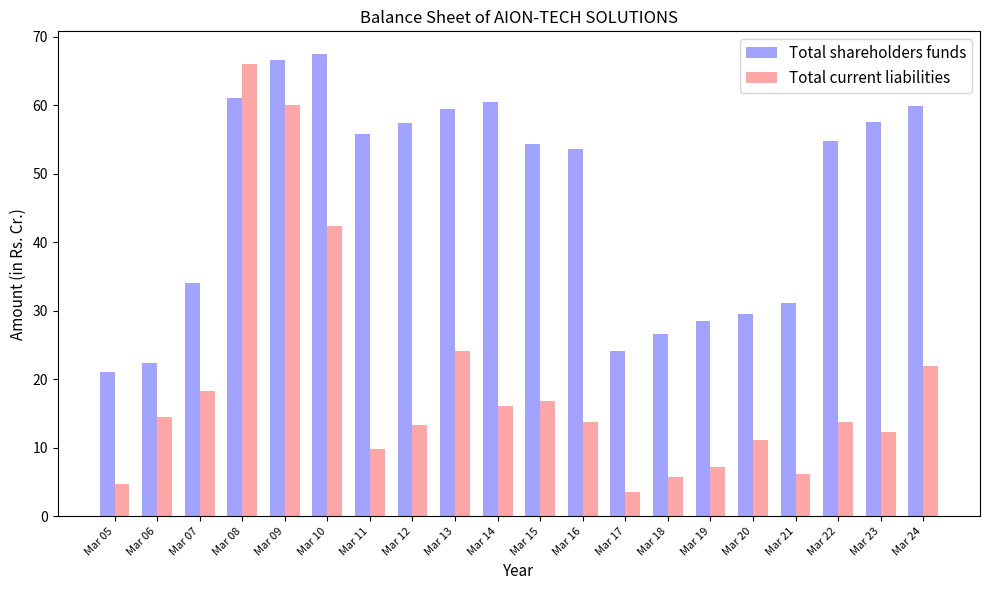

Does the chart contain stacked bars?

No